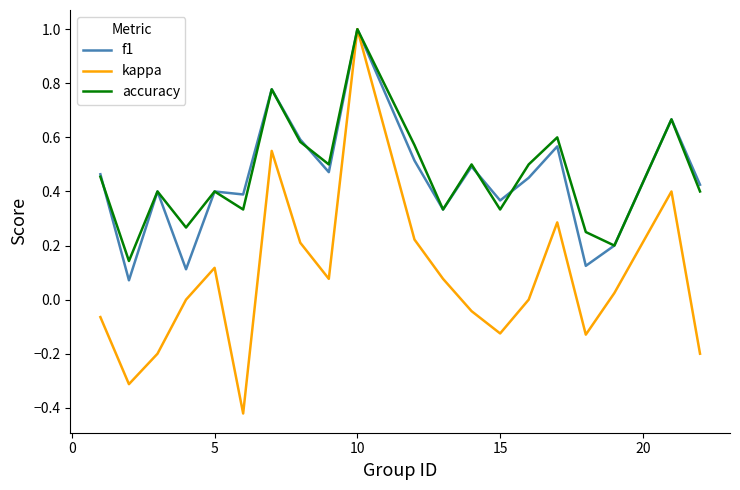

What are all the series names shown in the legend?

f1, kappa, accuracy